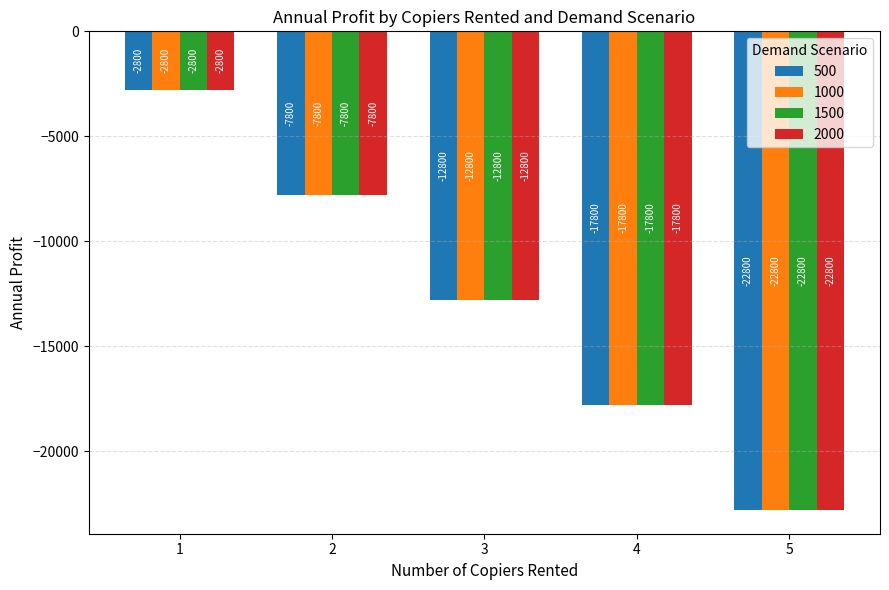

Read the 1500 value at 3, to the nearest 100.

-12800